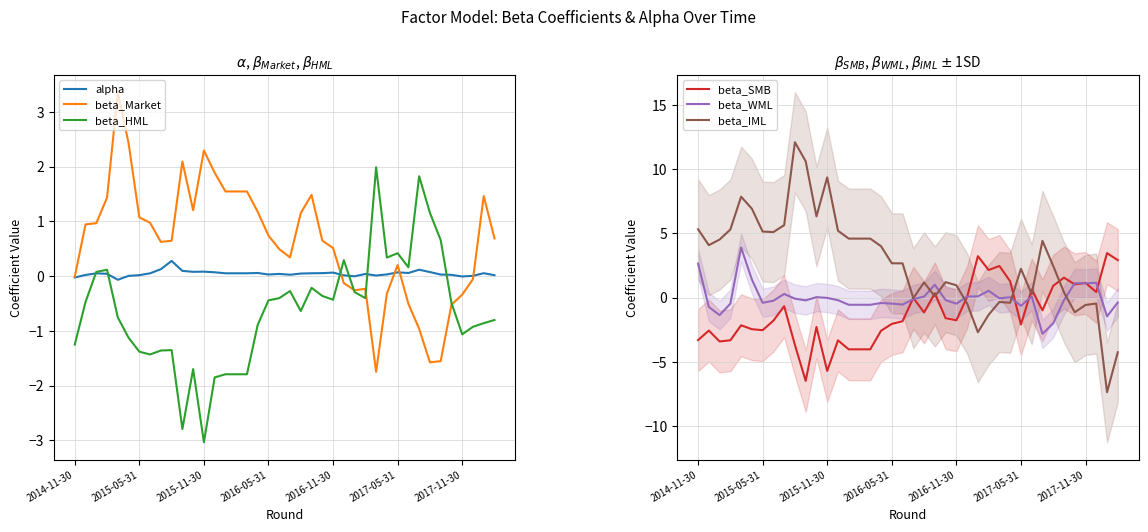

What is the lowest value of the beta_Market series?

-1.7